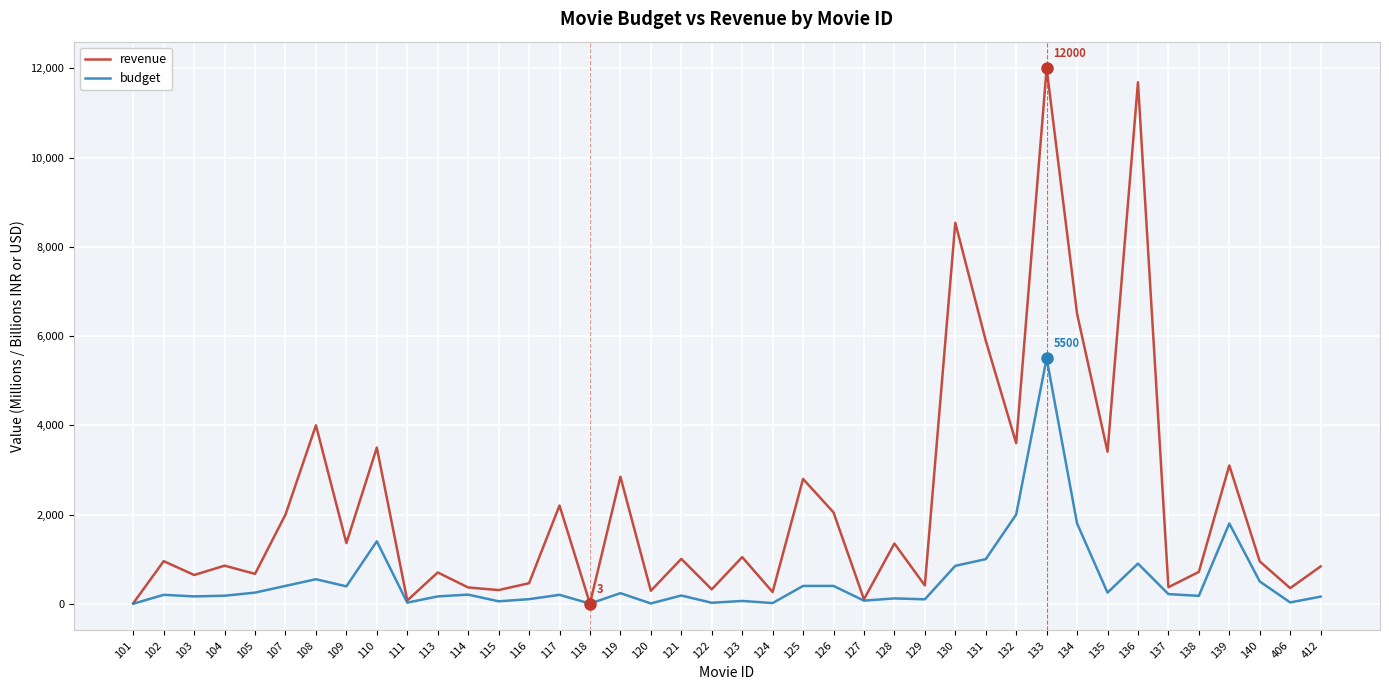

How many lines are shown in the chart?

2